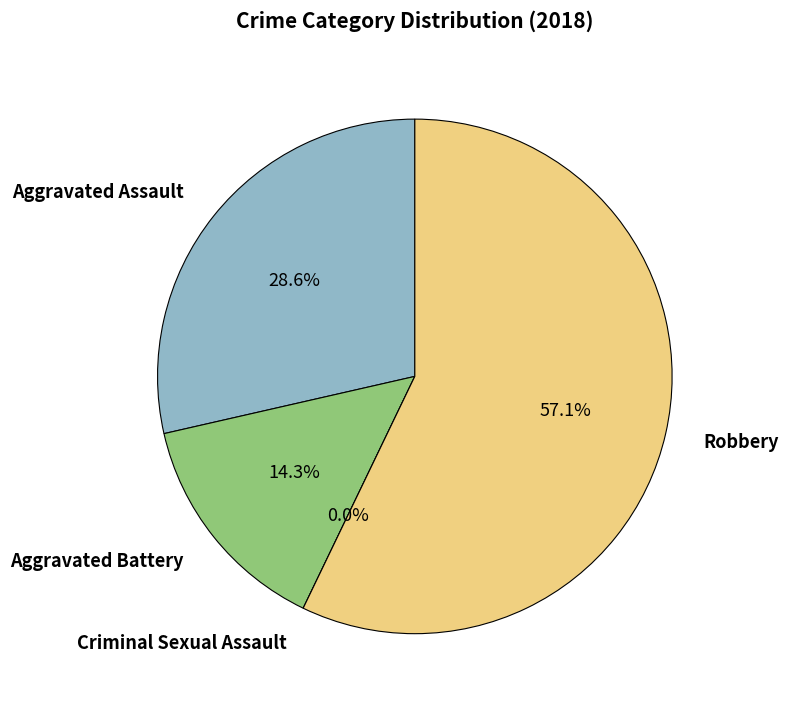

How much of the chart is everything except Aggravated Battery?

85.7%